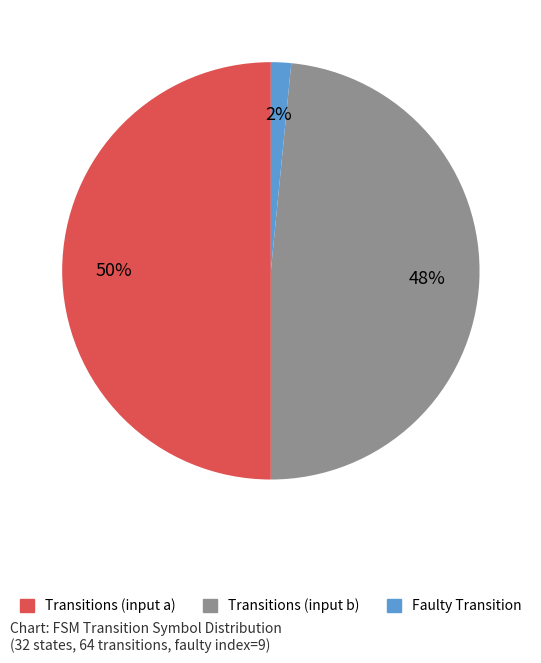

To the nearest percent, what is the difference between the largest and smallest slice percentages?

48%